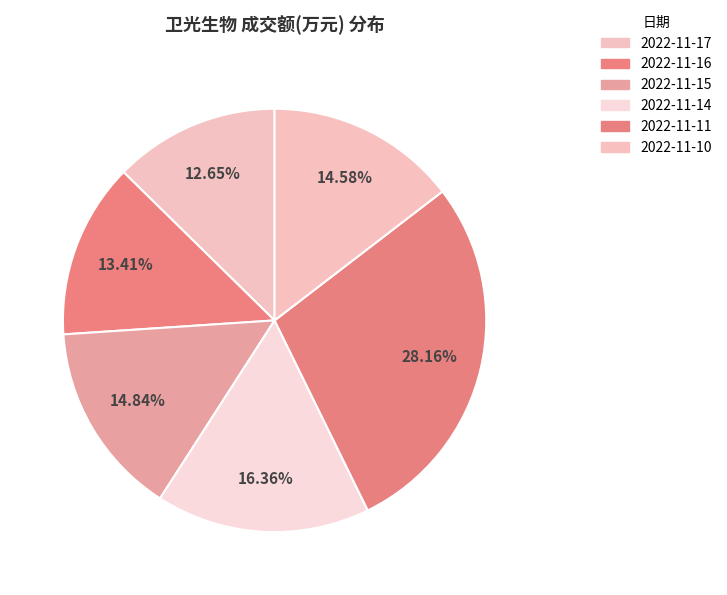

What is the change in value from 2022-11-14 to 2022-11-11?

+1890